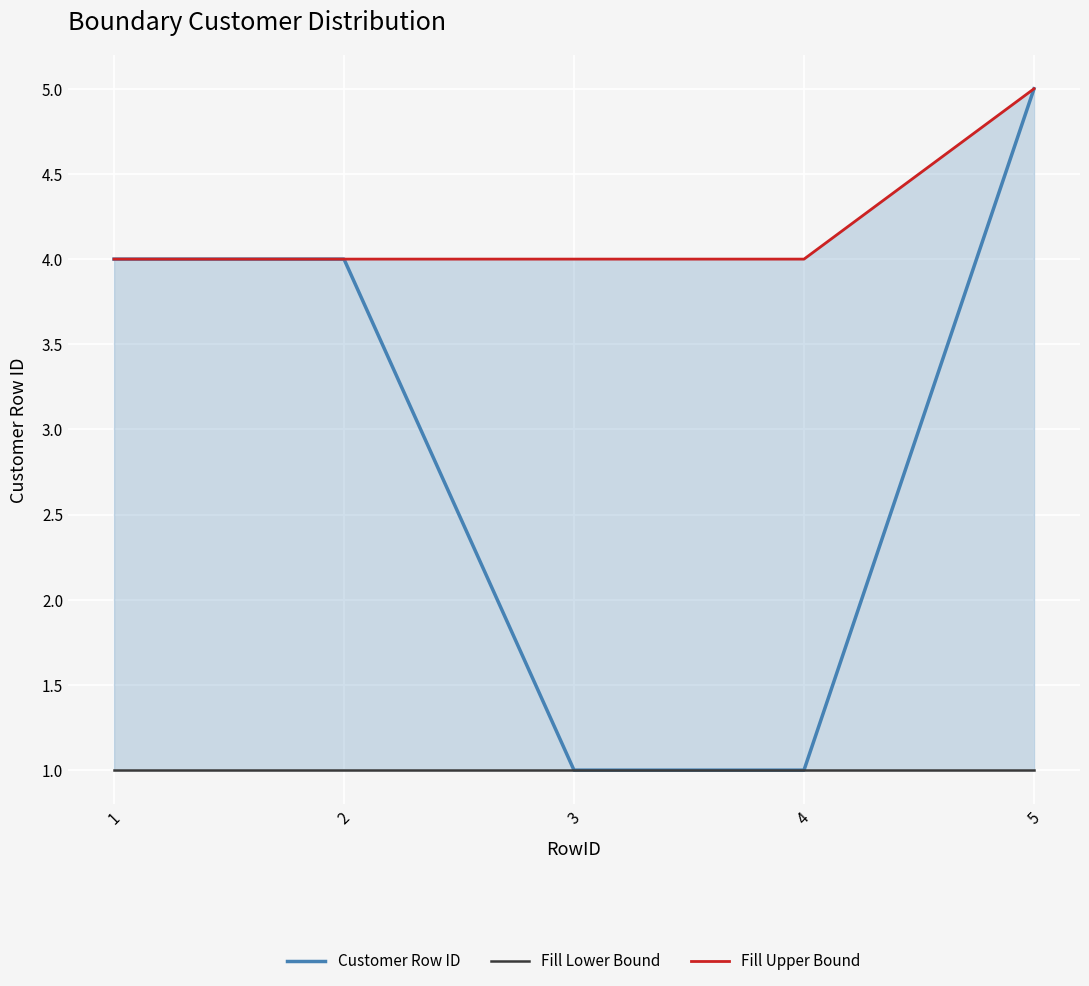

True or false: Fill Lower Bound and Customer Row ID intersect in this chart.

False